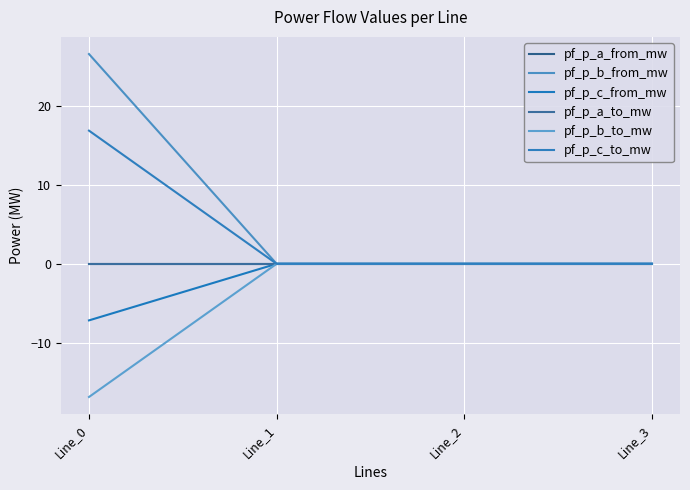

Does the chart display data point markers on the line(s)?

No